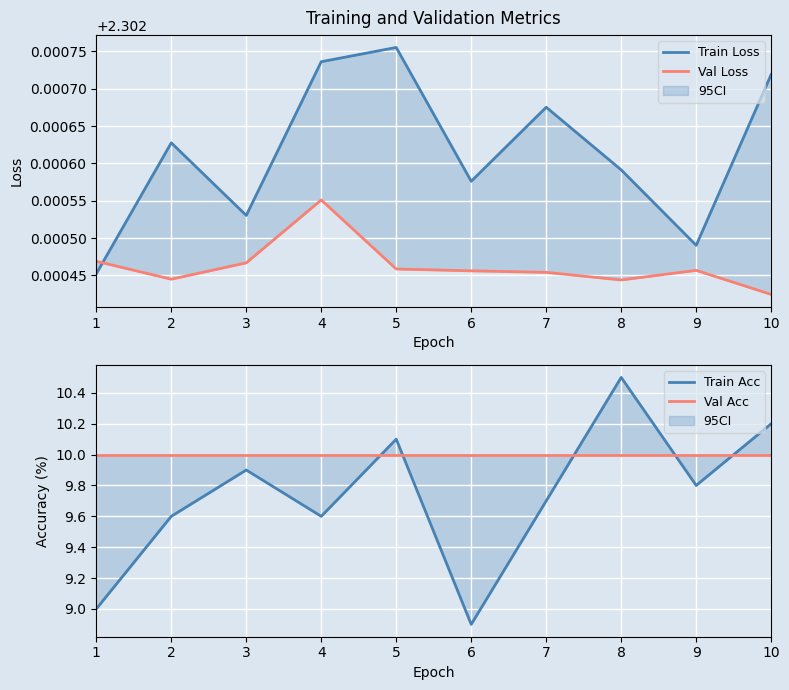

The Train Acc series shows 5.6 at 2. True or false?

False